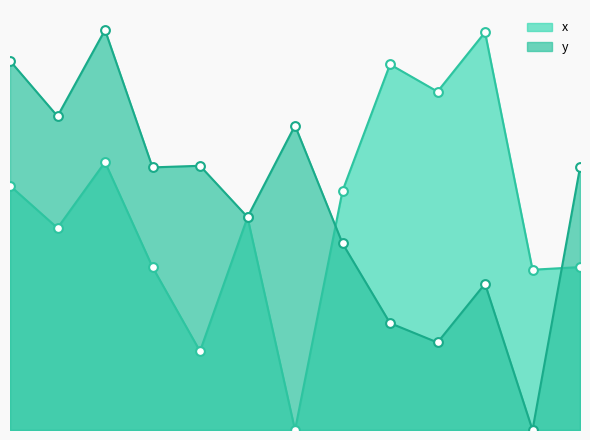

What are all the series names shown in the legend?

x, y